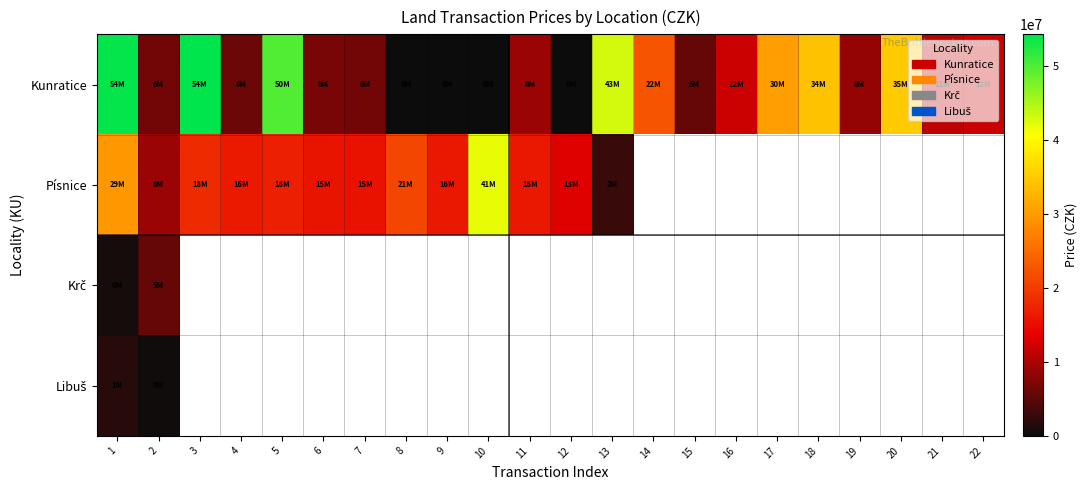

What is the sum of the Kunratice values at 22 and 15?

17700000.0